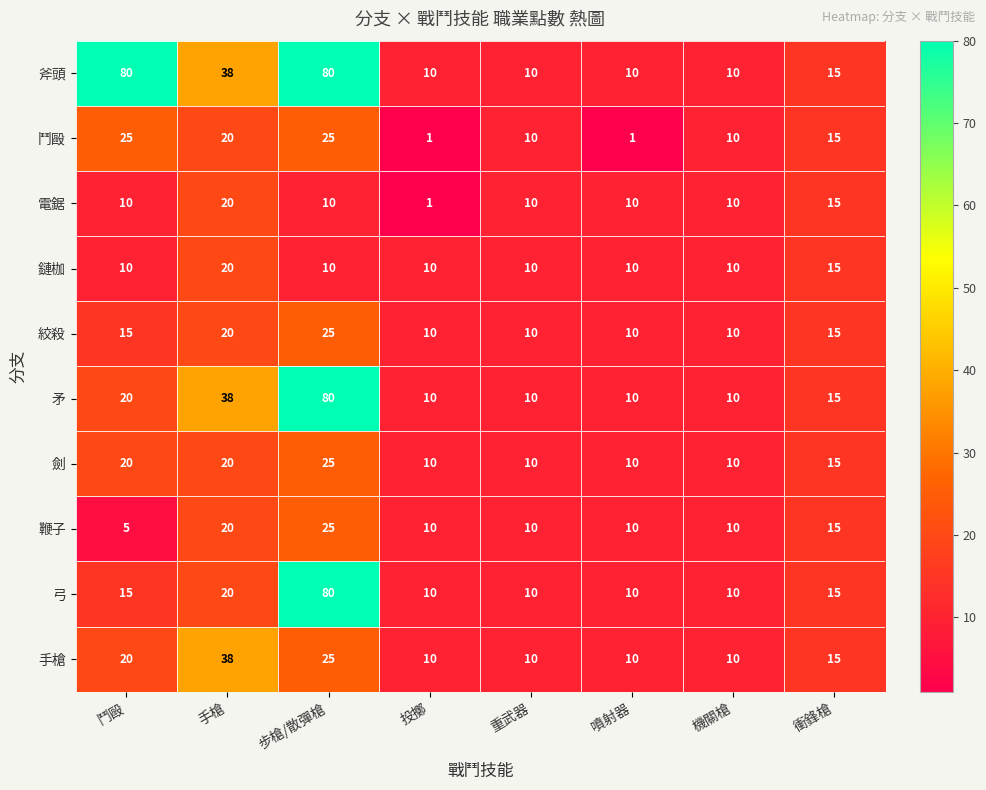

Which category has the highest value in the 電鋸 series?

手槍